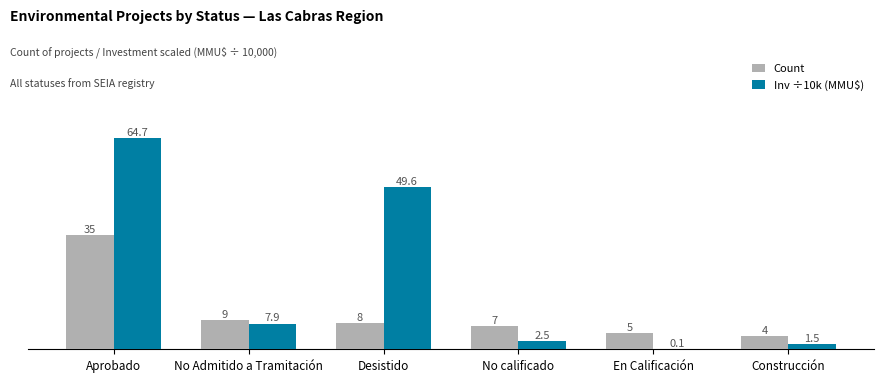

What is the sum of the Count values at Desistido and En Calificación?

13.0